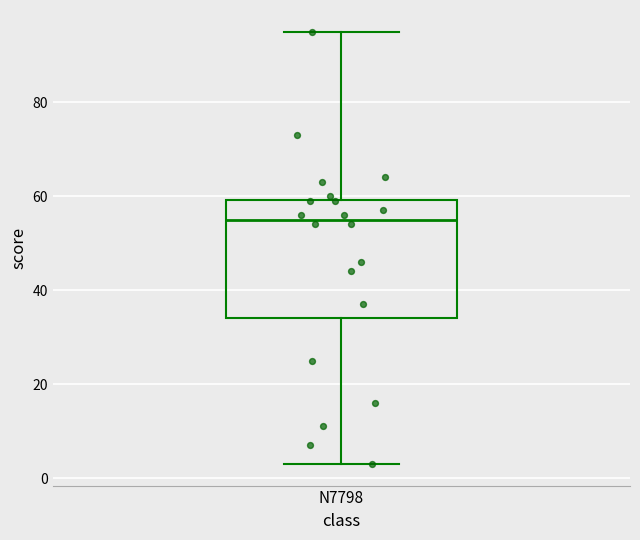

Where does the median line of the box for N7798 sit on the y-axis? The values are not printed on the chart, so give them approximately, as read against the axis.

56